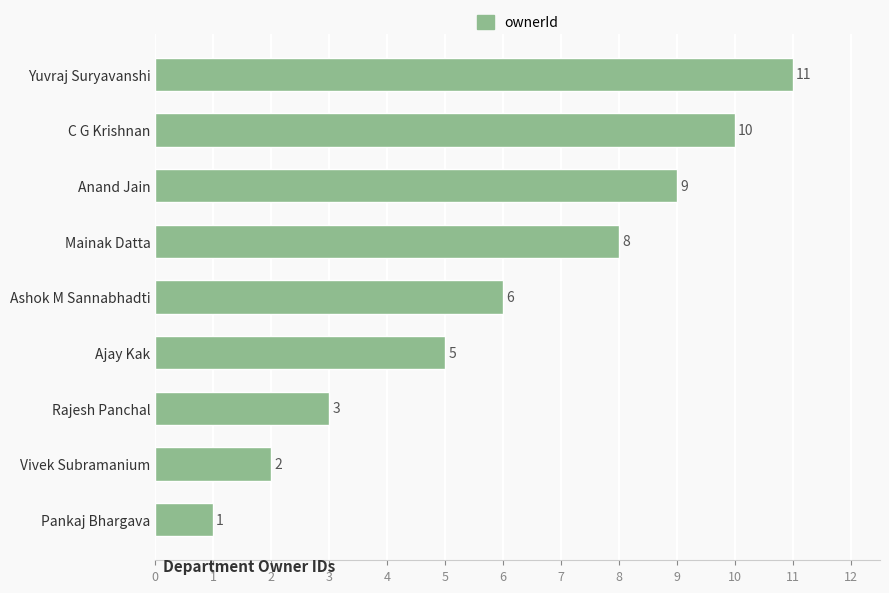

What is the minimum value shown in the chart?

1